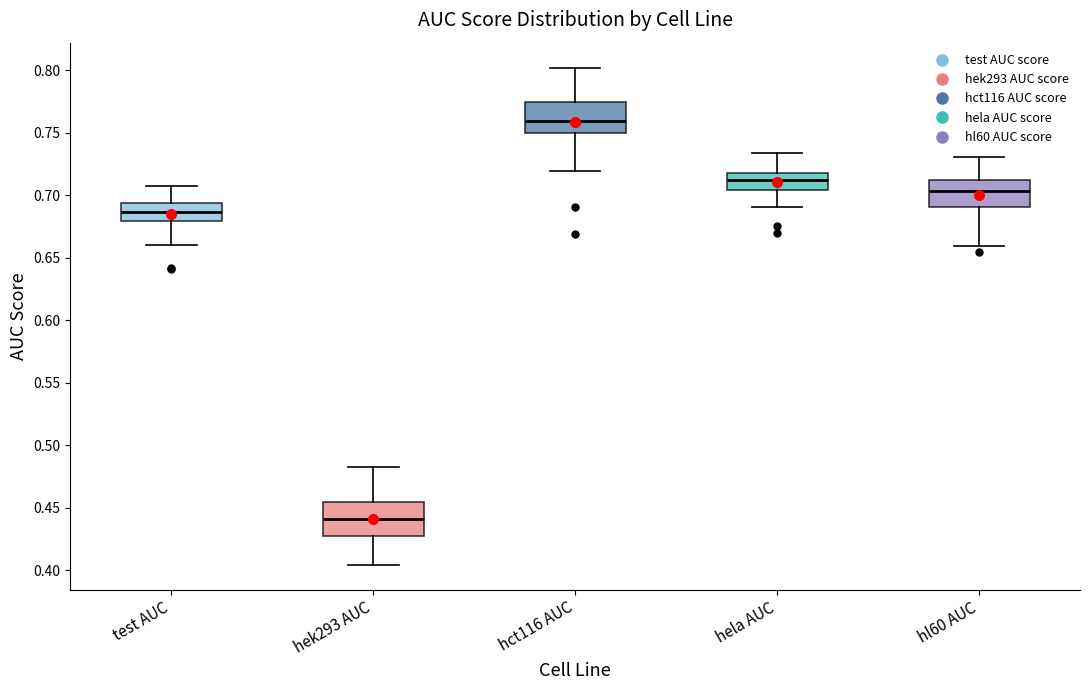

Where does the upper whisker of the box for test AUC end on the y-axis? The values are not printed on the chart, so give them approximately, as read against the axis.

0.710